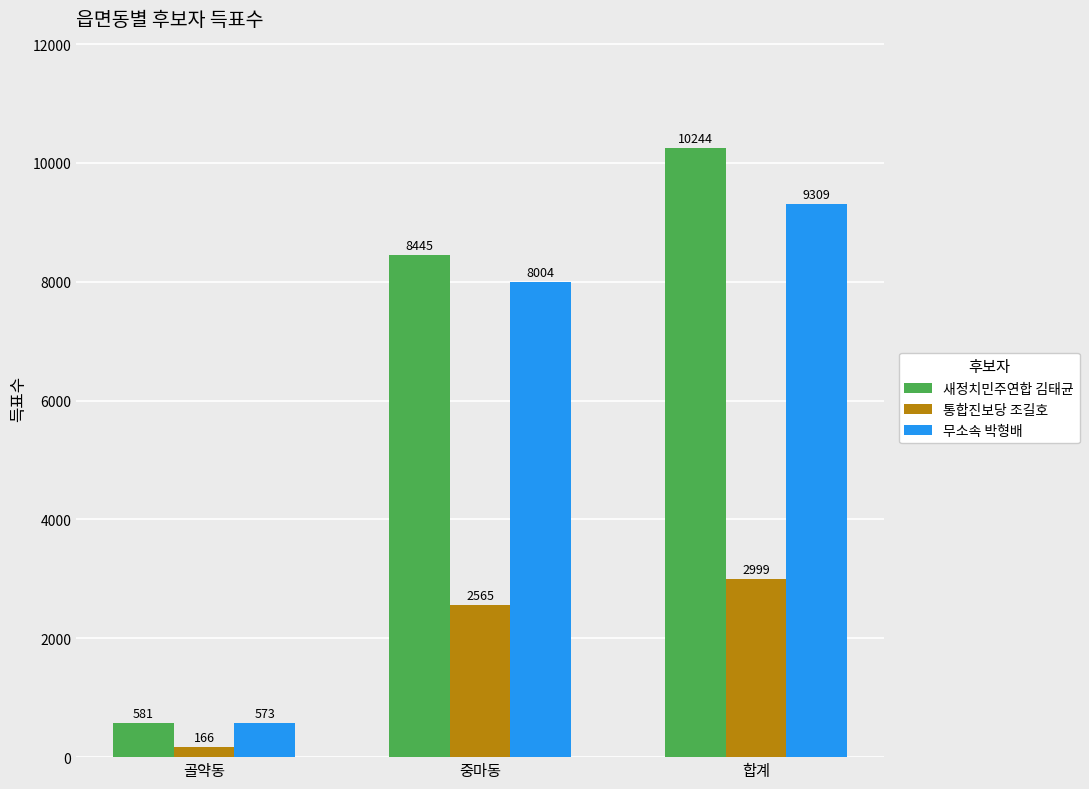

Which category has the highest value across all series?

합계